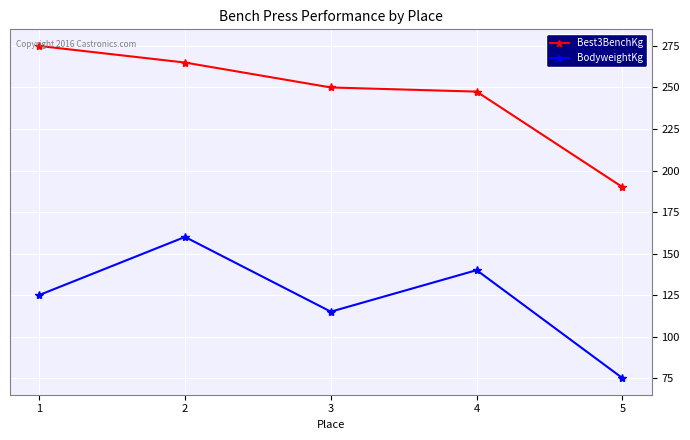

List the series in order of their overall mean, lowest first.

BodyweightKg, Best3BenchKg